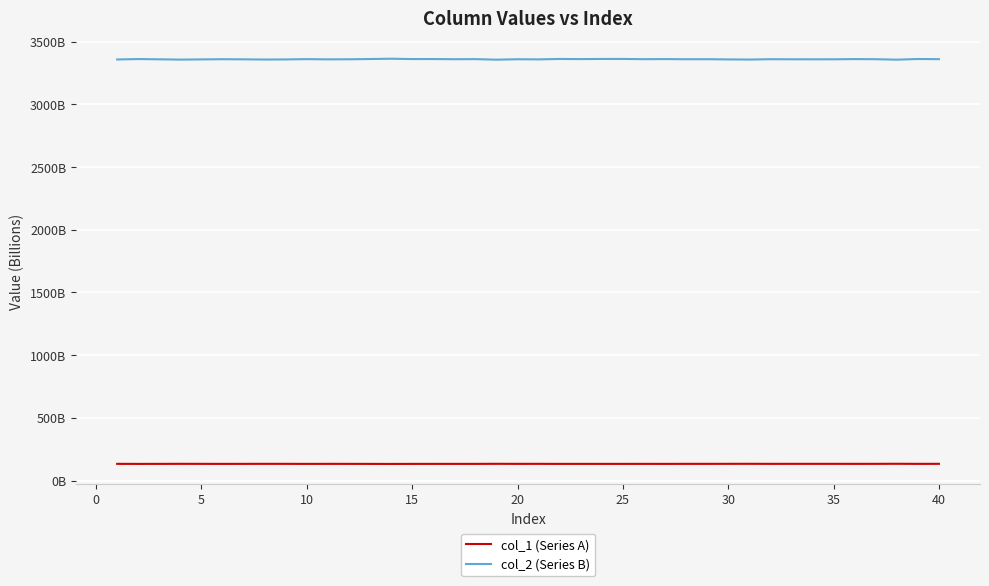

Does the chart display data point markers on the line(s)?

No